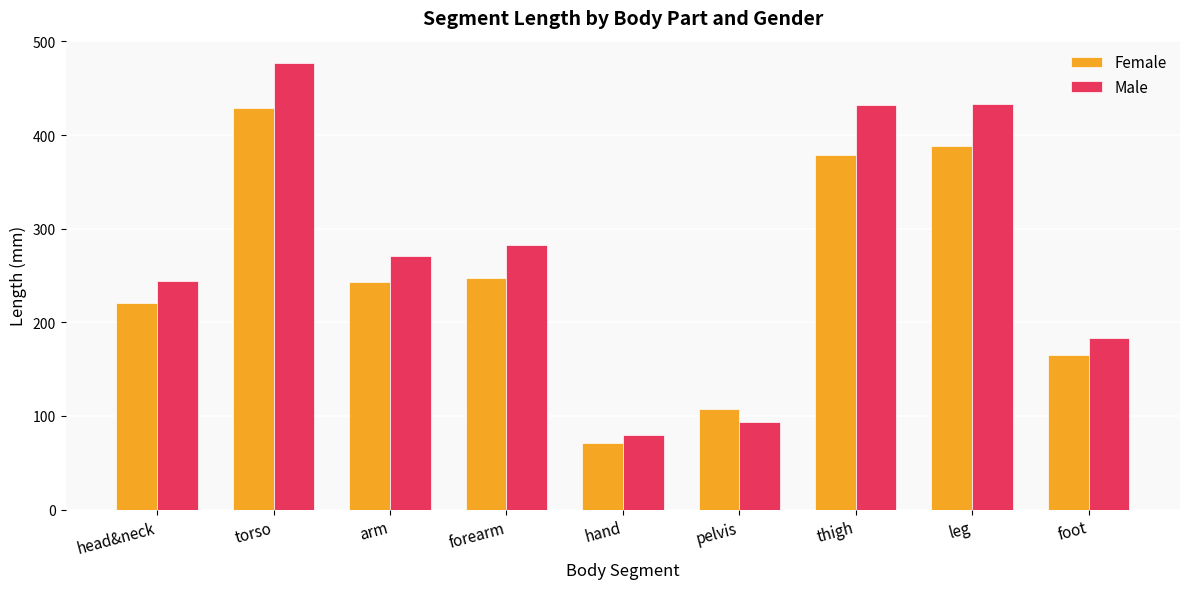

Is the value of Male at leg greater than the value of Female at foot?

Yes